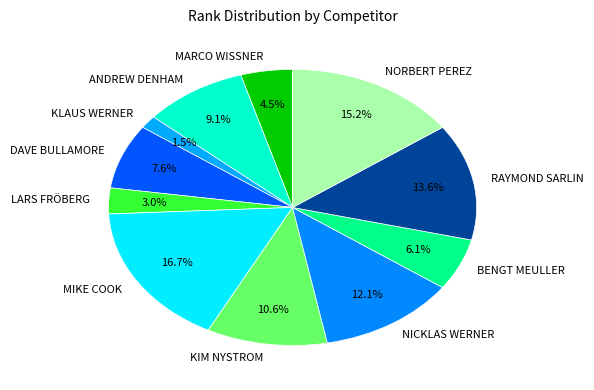

How many slices are in this pie chart?

11